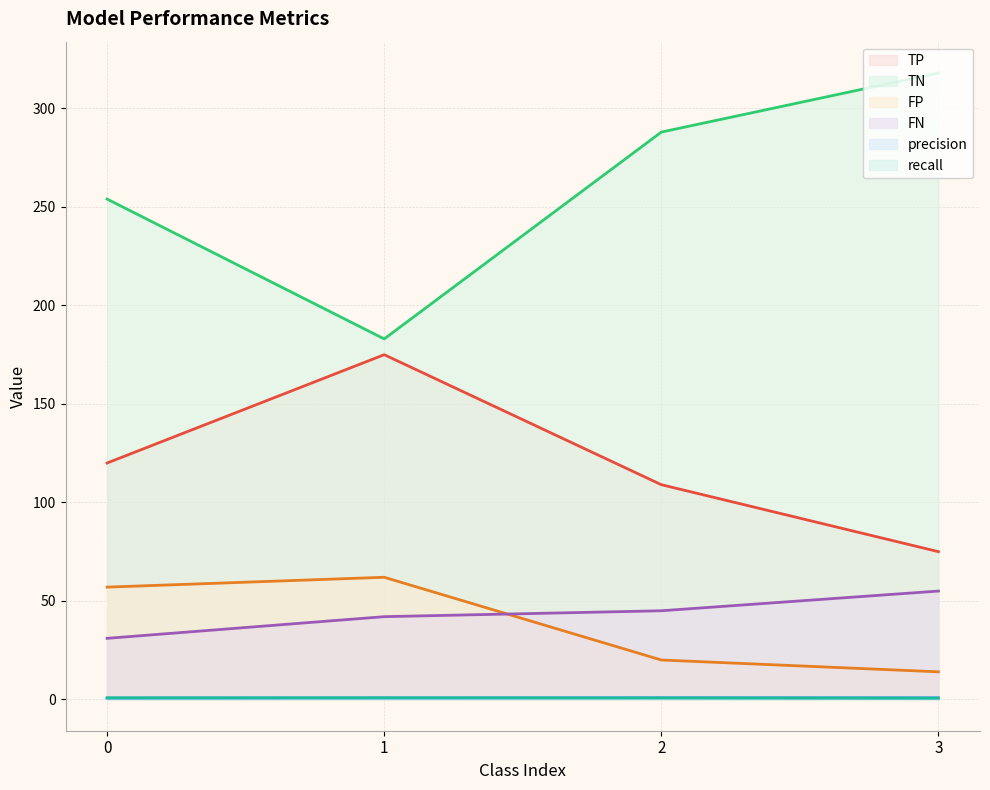

Which series ends up on top after the final intersection of recall and precision?

precision